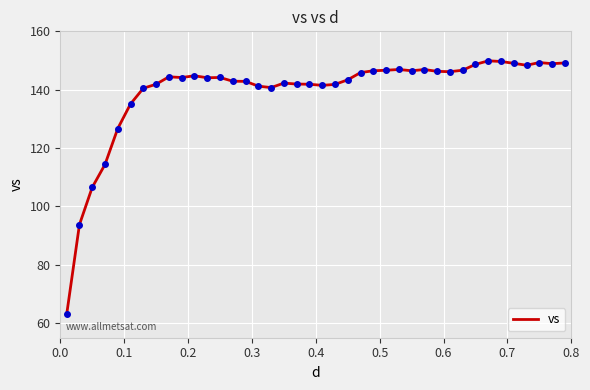

What is the maximum value shown in the chart?

149.9